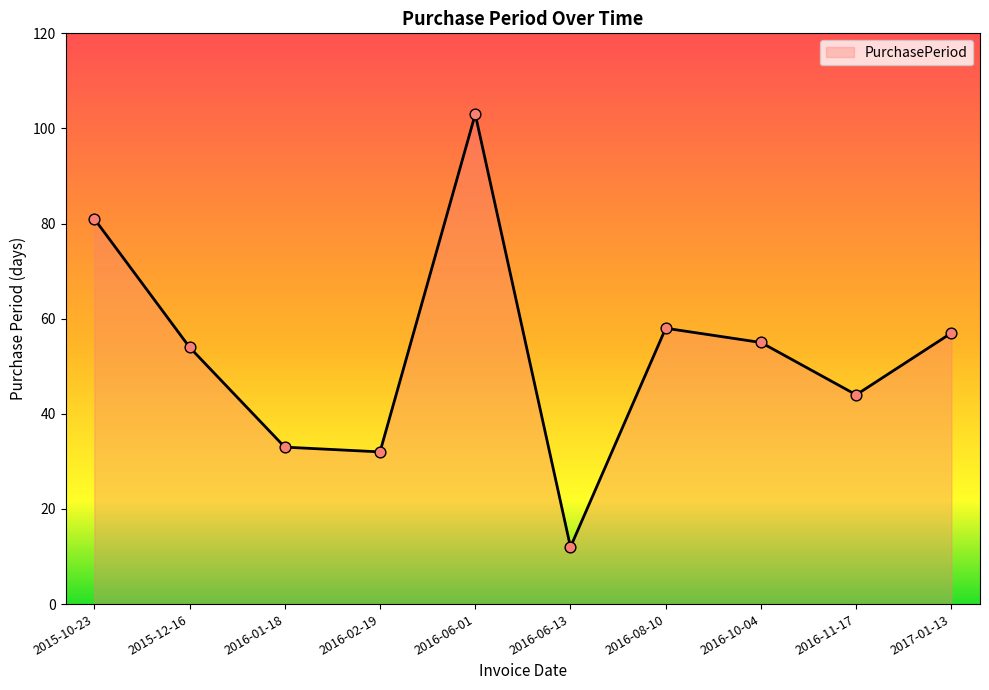

Approximately how many times larger is the value at 2017-01-13 compared to 2016-02-19?

1.8